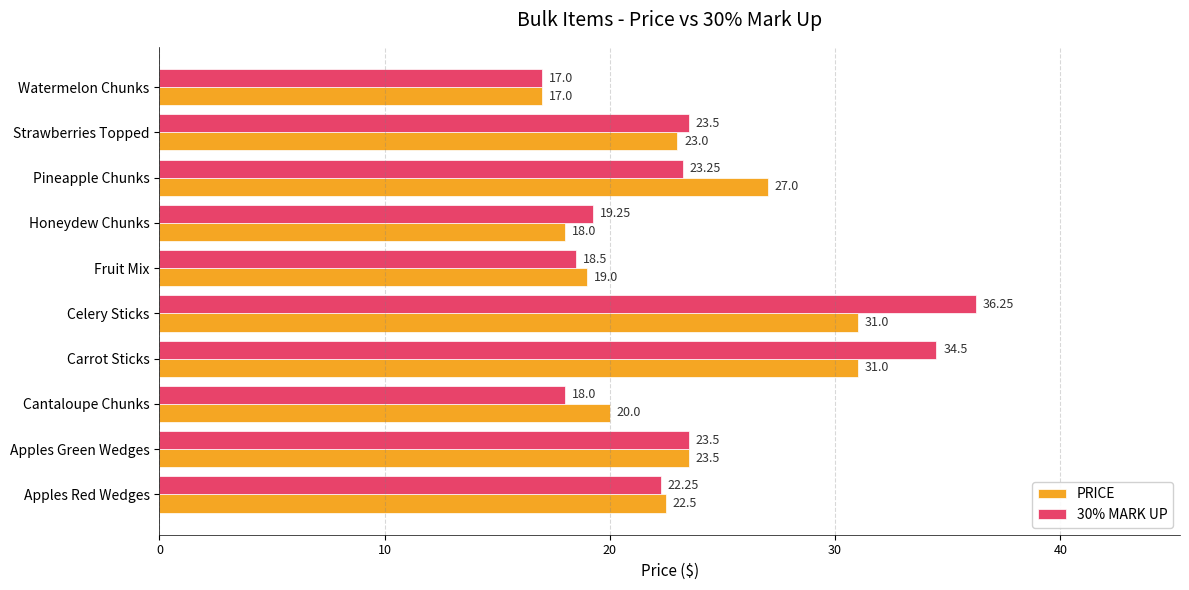

Which series has the largest range (max minus min)?

30% MARK UP